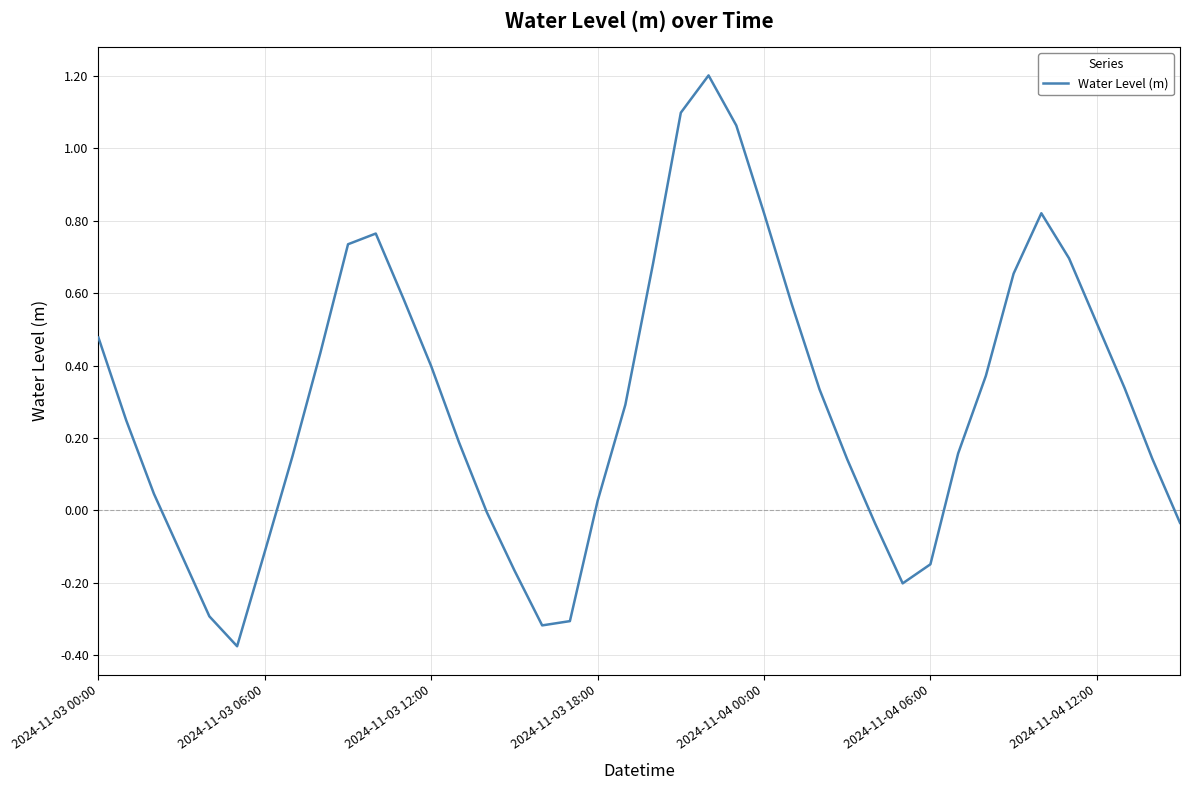

What is the difference between the maximum and minimum values?

1.6